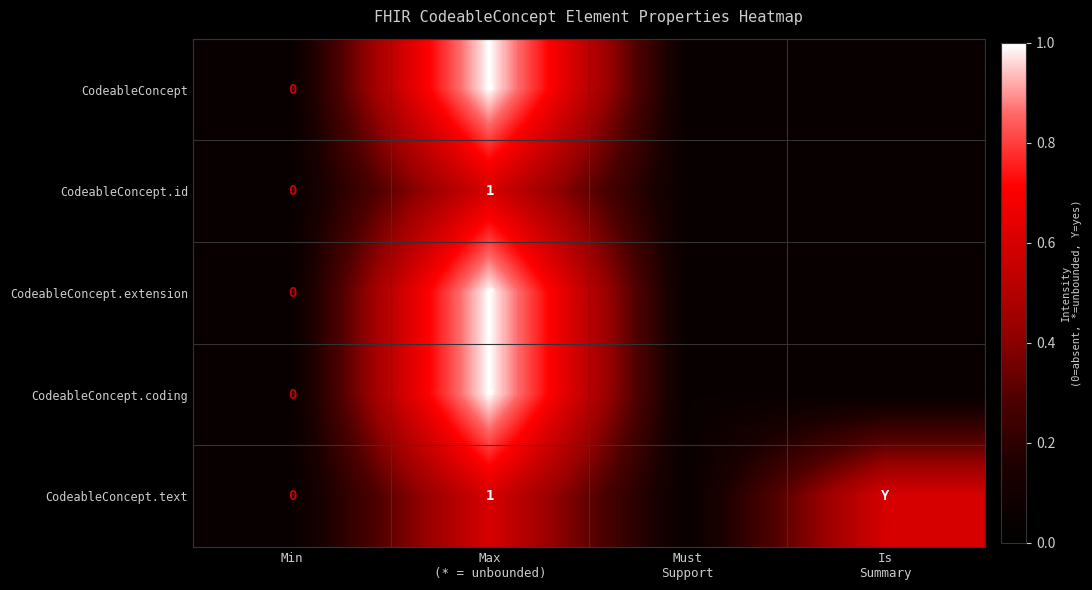

Which label corresponds to the smallest value in the chart?

Min